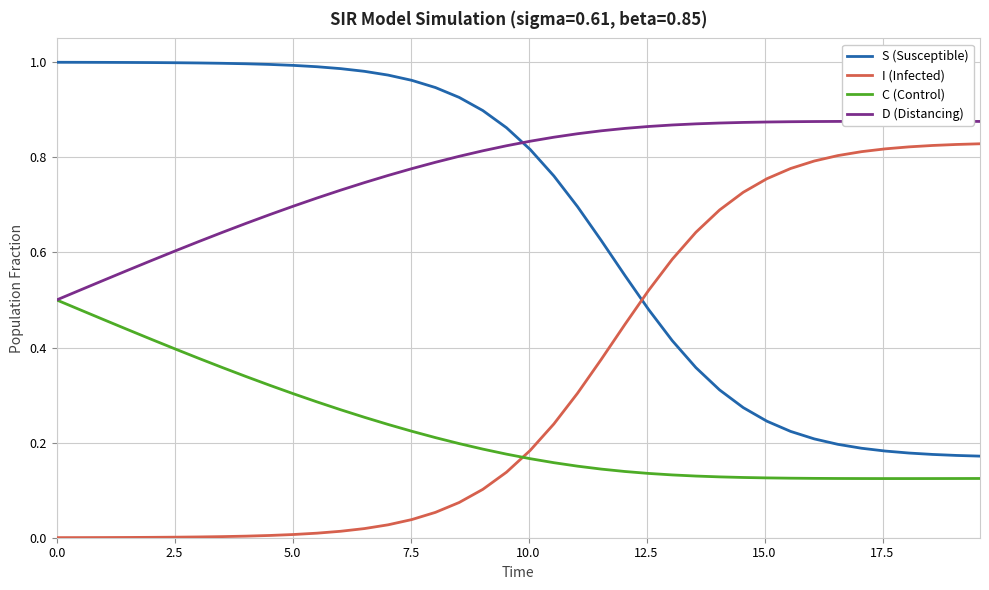

List the series in order of their overall mean, lowest first.

C (Control), I (Infected), S (Susceptible), D (Distancing)